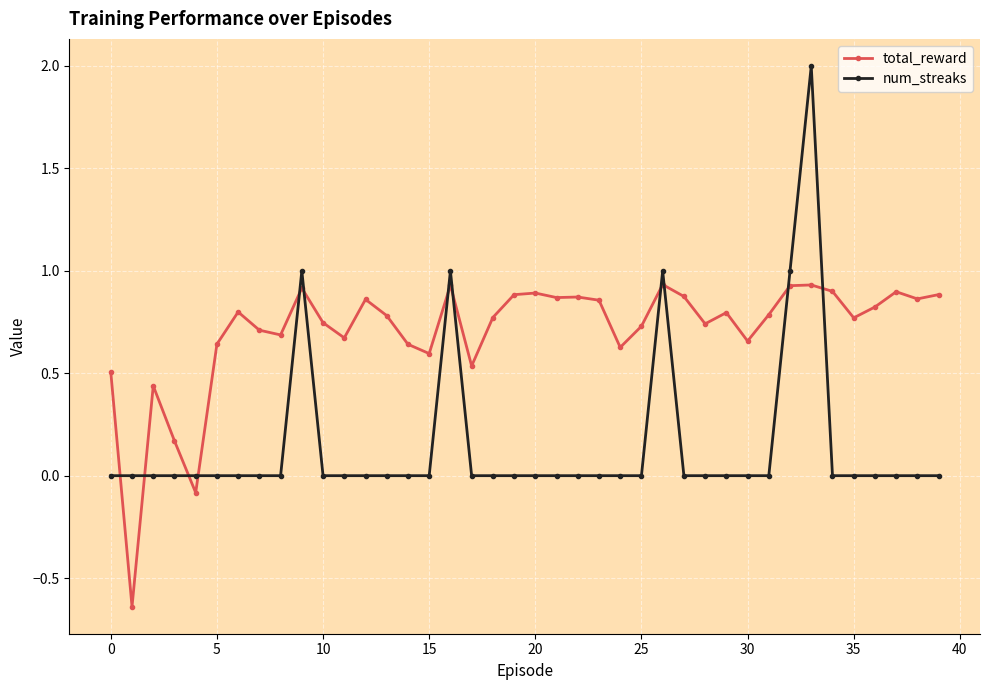

How many intersections are there between total_reward and num_streaks?

12